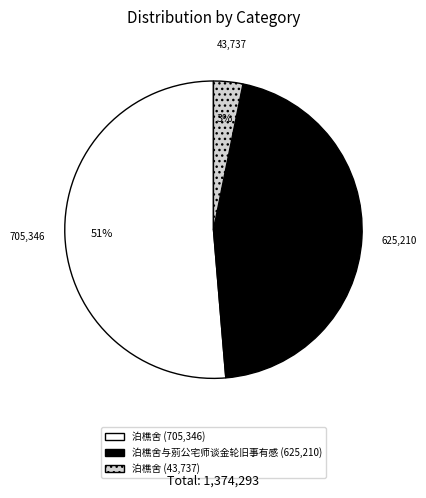

How many slices are in this pie chart?

3